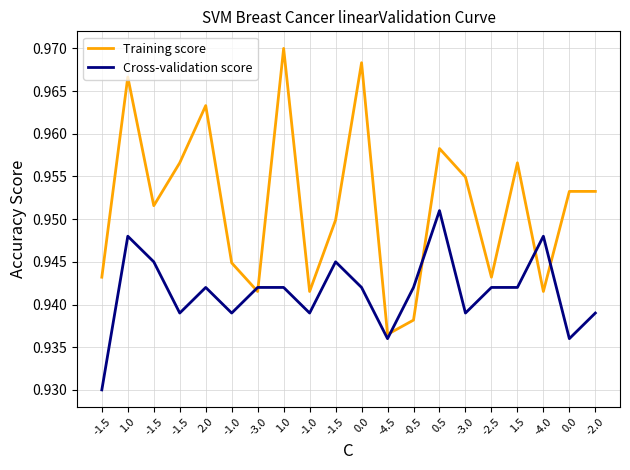

Reading left to right, transcribe all the data shown in this chart.

Training score: -1.5=0.9	1.0=1.0	-1.5=1.0	-1.5=1.0	2.0=1.0	-1.0=0.9	-3.0=0.9	1.0=1.0	-1.0=0.9	-1.5=0.9	0.0=1.0	-4.5=0.9	-0.5=0.9	0.5=1.0	-3.0=1.0	-2.5=0.9	1.5=1.0	-4.0=0.9	0.0=1.0	-2.0=1.0
Cross-validation score: -1.5=0.9	1.0=0.9	-1.5=0.9	-1.5=0.9	2.0=0.9	-1.0=0.9	-3.0=0.9	1.0=0.9	-1.0=0.9	-1.5=0.9	0.0=0.9	-4.5=0.9	-0.5=0.9	0.5=1.0	-3.0=0.9	-2.5=0.9	1.5=0.9	-4.0=0.9	0.0=0.9	-2.0=0.9